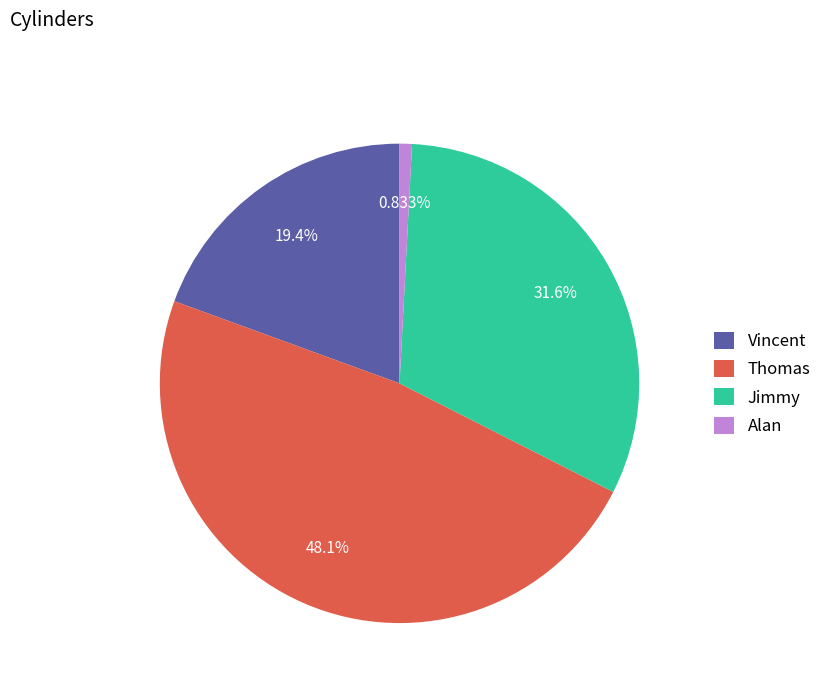

What percentage is the Jimmy slice, to the nearest percent?

32%